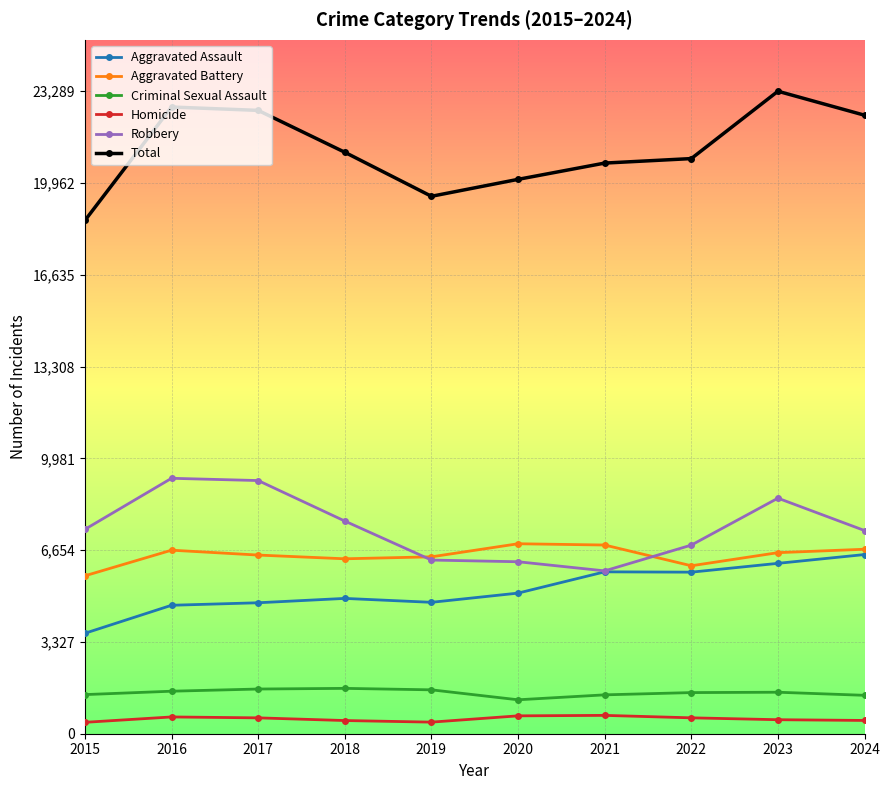

What is the difference between the maximum and minimum values in the Robbery series?

3356